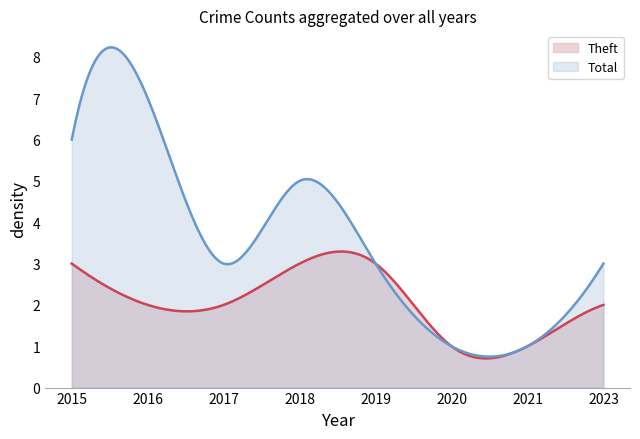

What is the minimum value for Total?

0.7